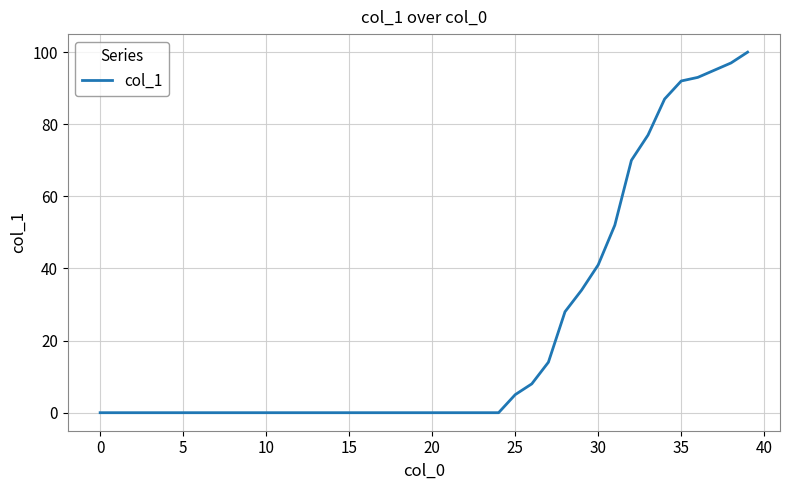

What is the sum of all values?

893